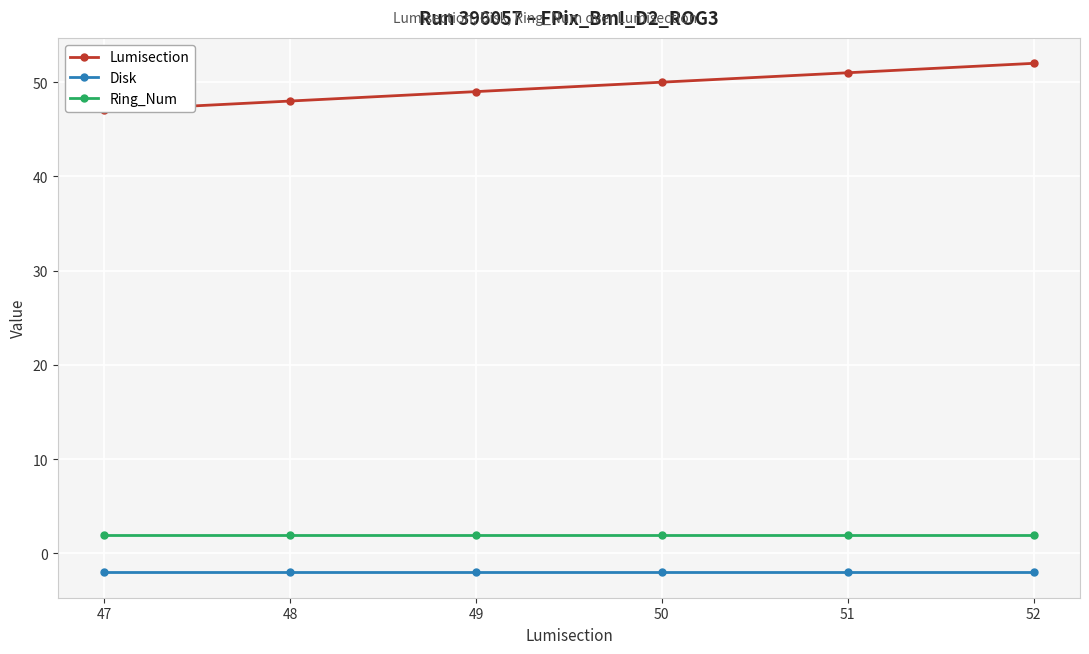

At which category is the sum across all series the highest?

52